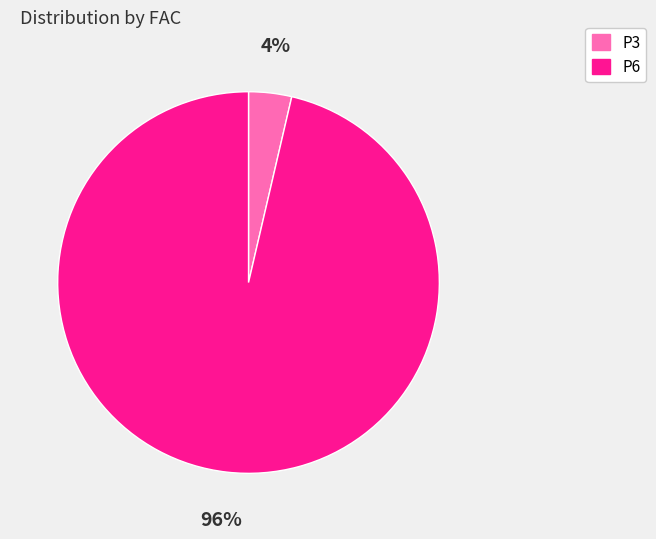

Rank the categories by value from lowest to highest.

P3, P6